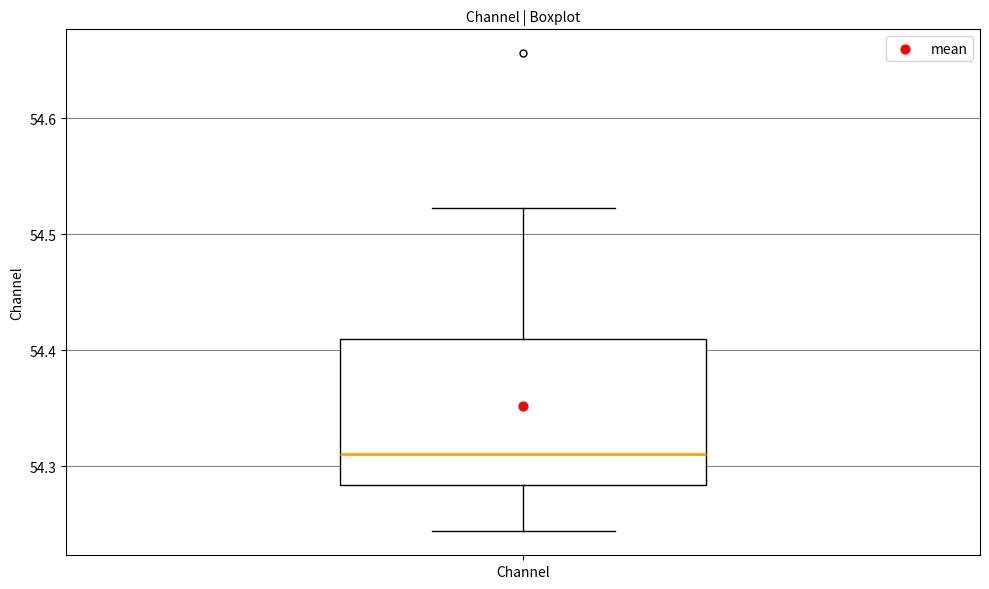

Where does the upper whisker of the box for Channel end on the y-axis? The values are not printed on the chart, so give them approximately, as read against the axis.

54.52